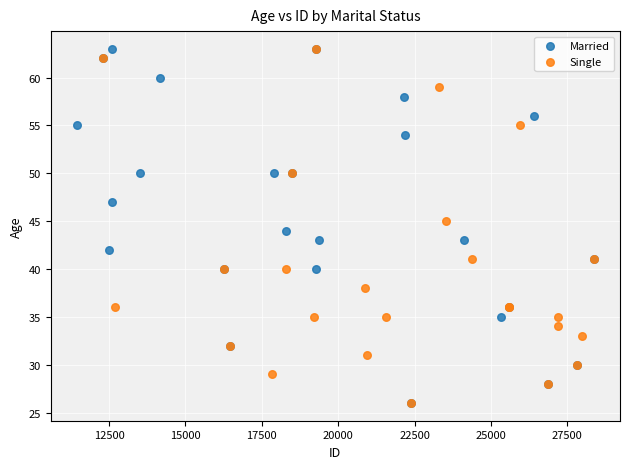

What are all the series names shown in the legend?

Married, Single